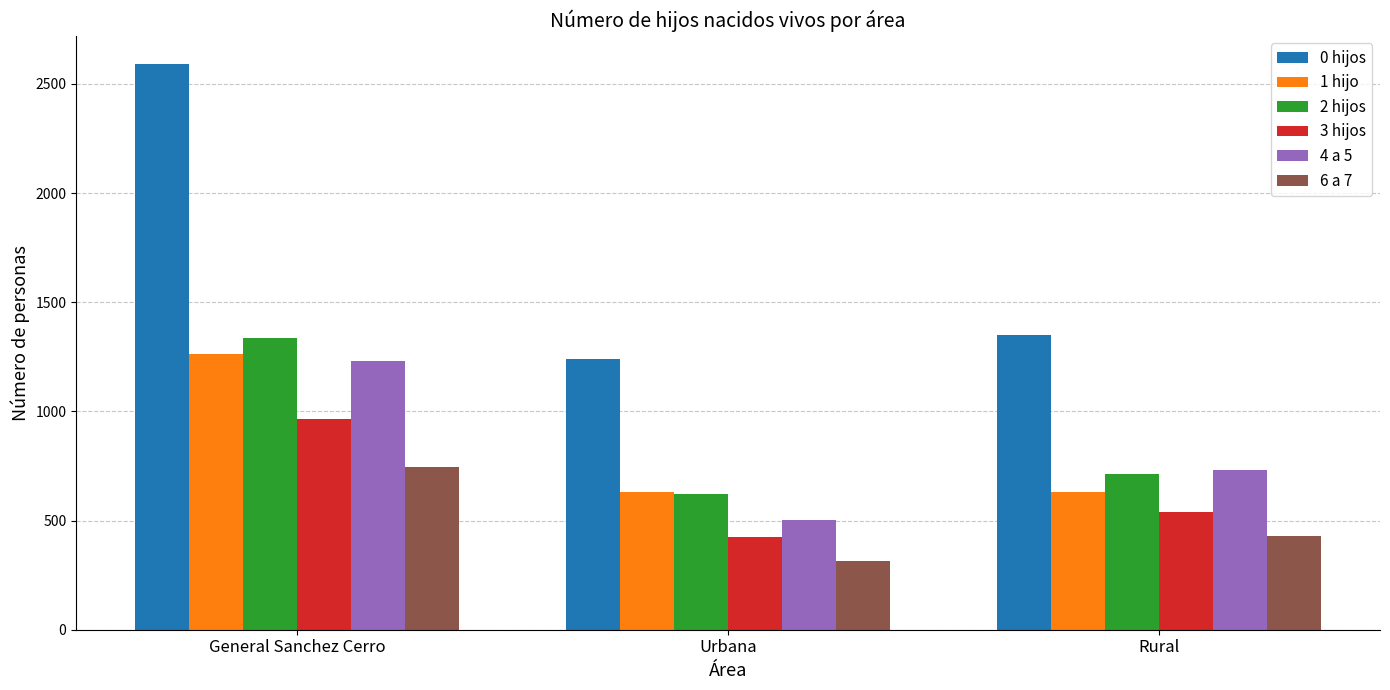

Which series has the largest range (max minus min)?

0 hijos